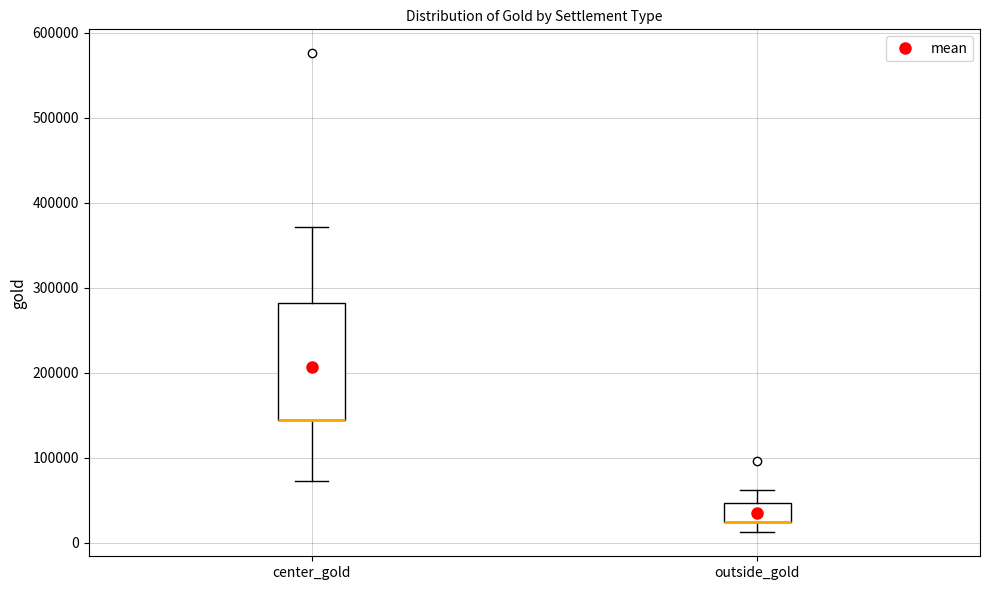

Reading left to right, transcribe this box plot: for each box, give where its median line is, the range the box spans, and where its two whiskers end, as read against the y-axis. The values are not printed on the chart, so give them approximately, as read against the axis.

center_gold: median 140000 (drawn on the box's lower edge), box 140000 to 280000, whiskers 70000 to 370000
outside_gold: median 20000 (drawn on the box's lower edge), box 20000 to 50000, whiskers 10000 to 60000